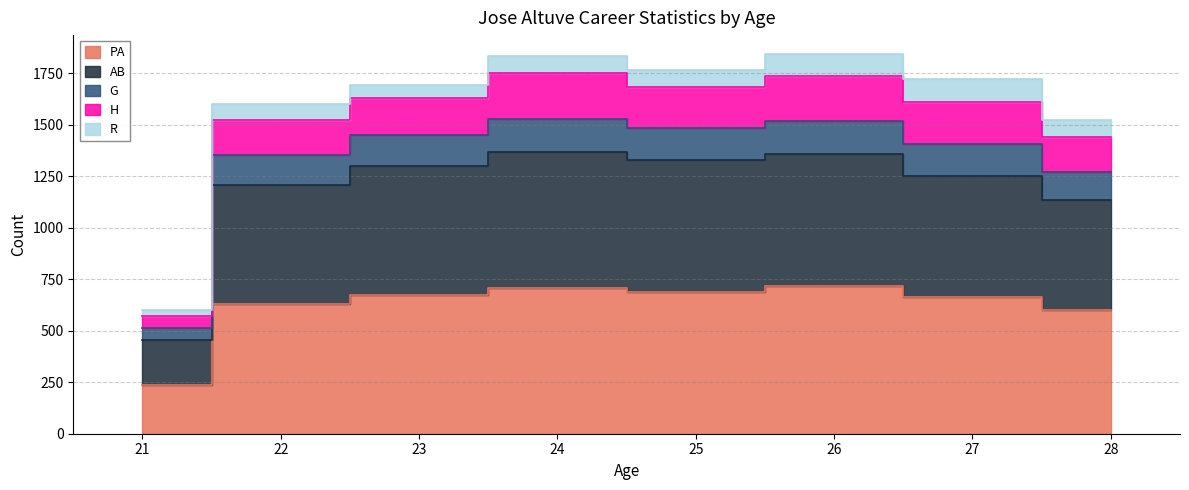

Between 21 and 27, which series saw the biggest shift?

PA